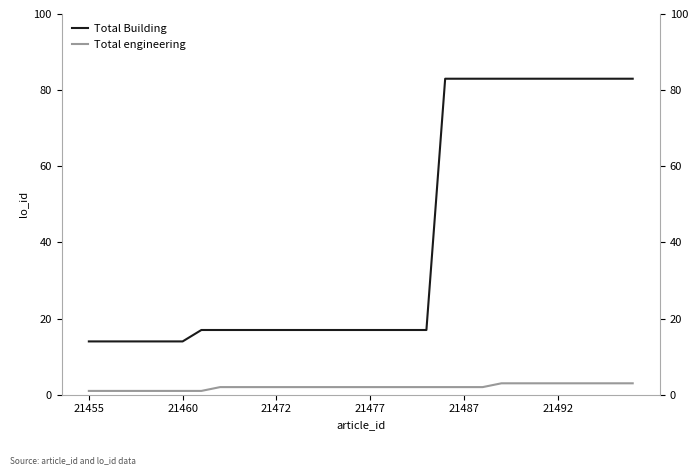

What is the lowest value of the Total Building series?

14